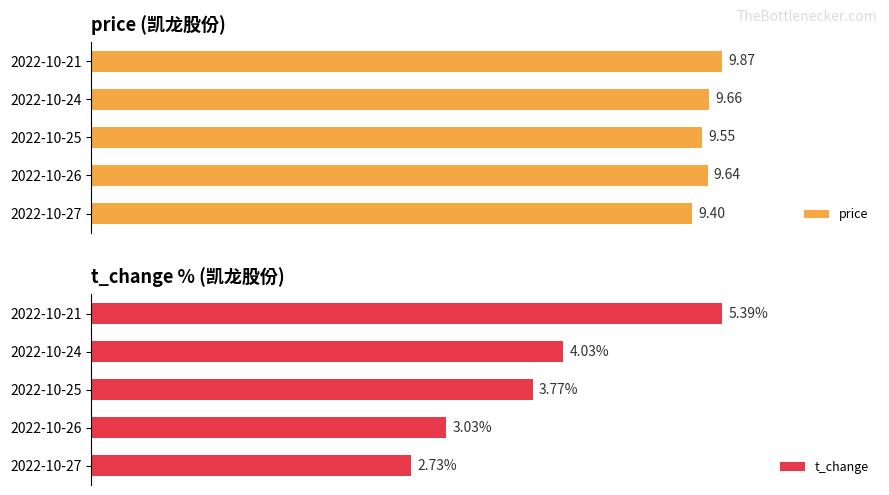

What are all the series names shown in the legend?

price, t_change